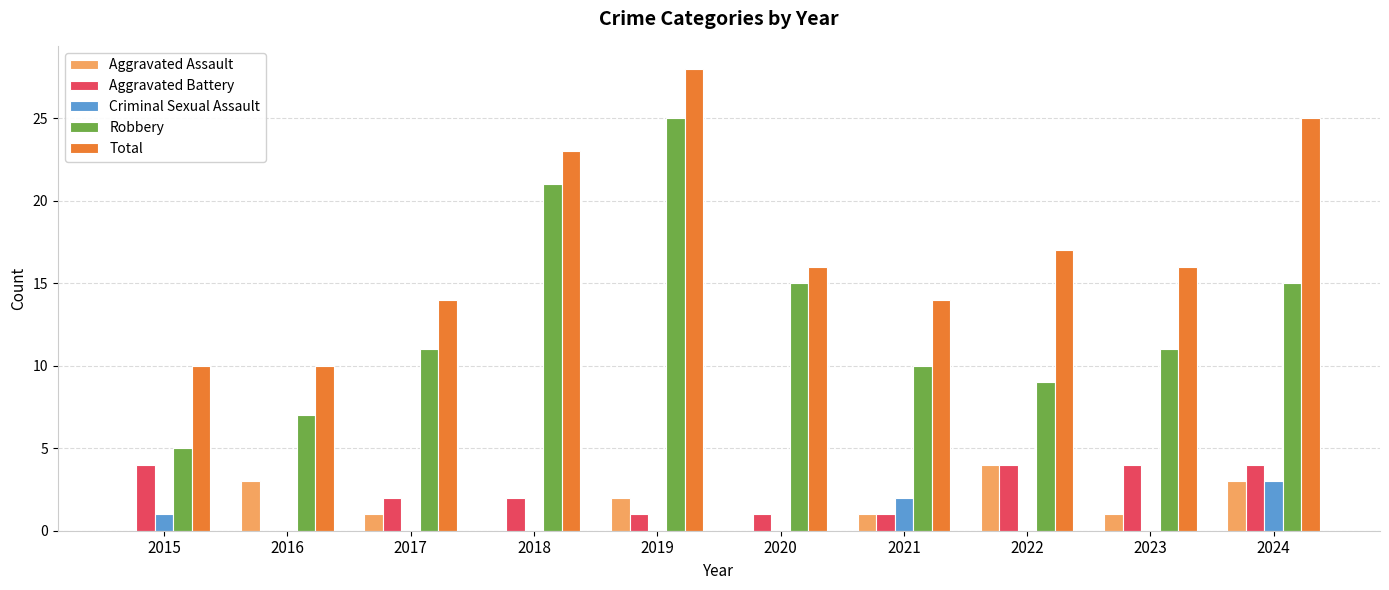

Reading left to right, what are all the values shown in this chart?

Aggravated Assault: 2015=0	2016=3	2017=1	2018=0	2019=2	2020=0	2021=1	2022=4	2023=1	2024=3
Aggravated Battery: 2015=4	2016=0	2017=2	2018=2	2019=1	2020=1	2021=1	2022=4	2023=4	2024=4
Criminal Sexual Assault: 2015=1	2016=0	2017=0	2018=0	2019=0	2020=0	2021=2	2022=0	2023=0	2024=3
Robbery: 2015=5	2016=7	2017=11	2018=21	2019=25	2020=15	2021=10	2022=9	2023=11	2024=15
Total: 2015=10	2016=10	2017=14	2018=23	2019=28	2020=16	2021=14	2022=17	2023=16	2024=25